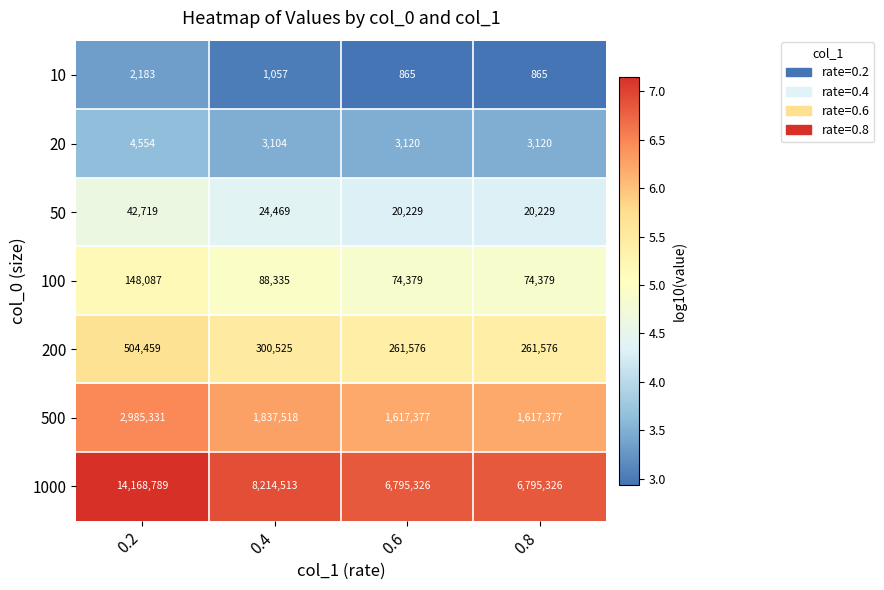

What is the maximum value shown in the chart?

14168789